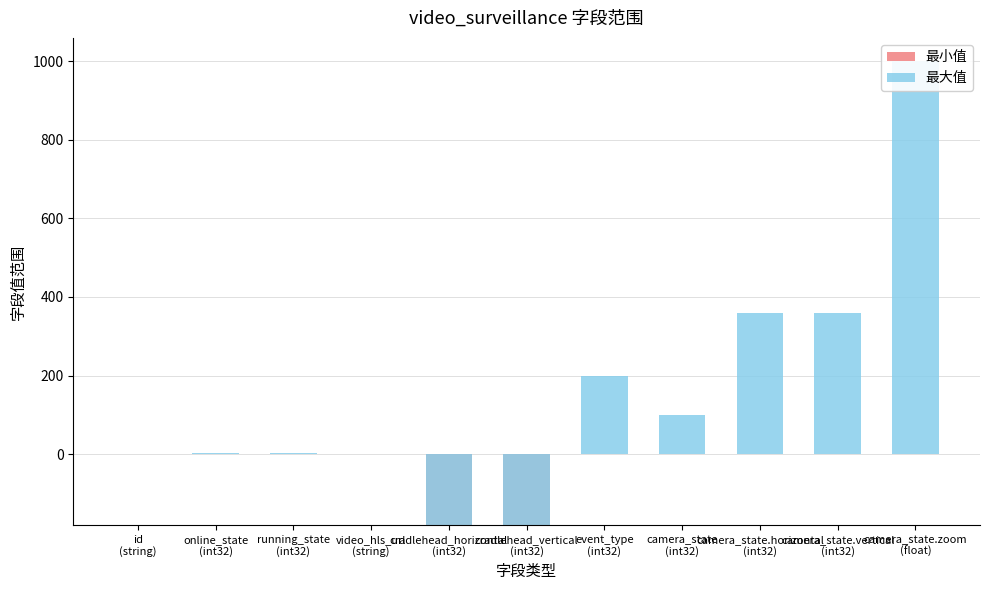

What is the sum of all 最大值 values?

2384